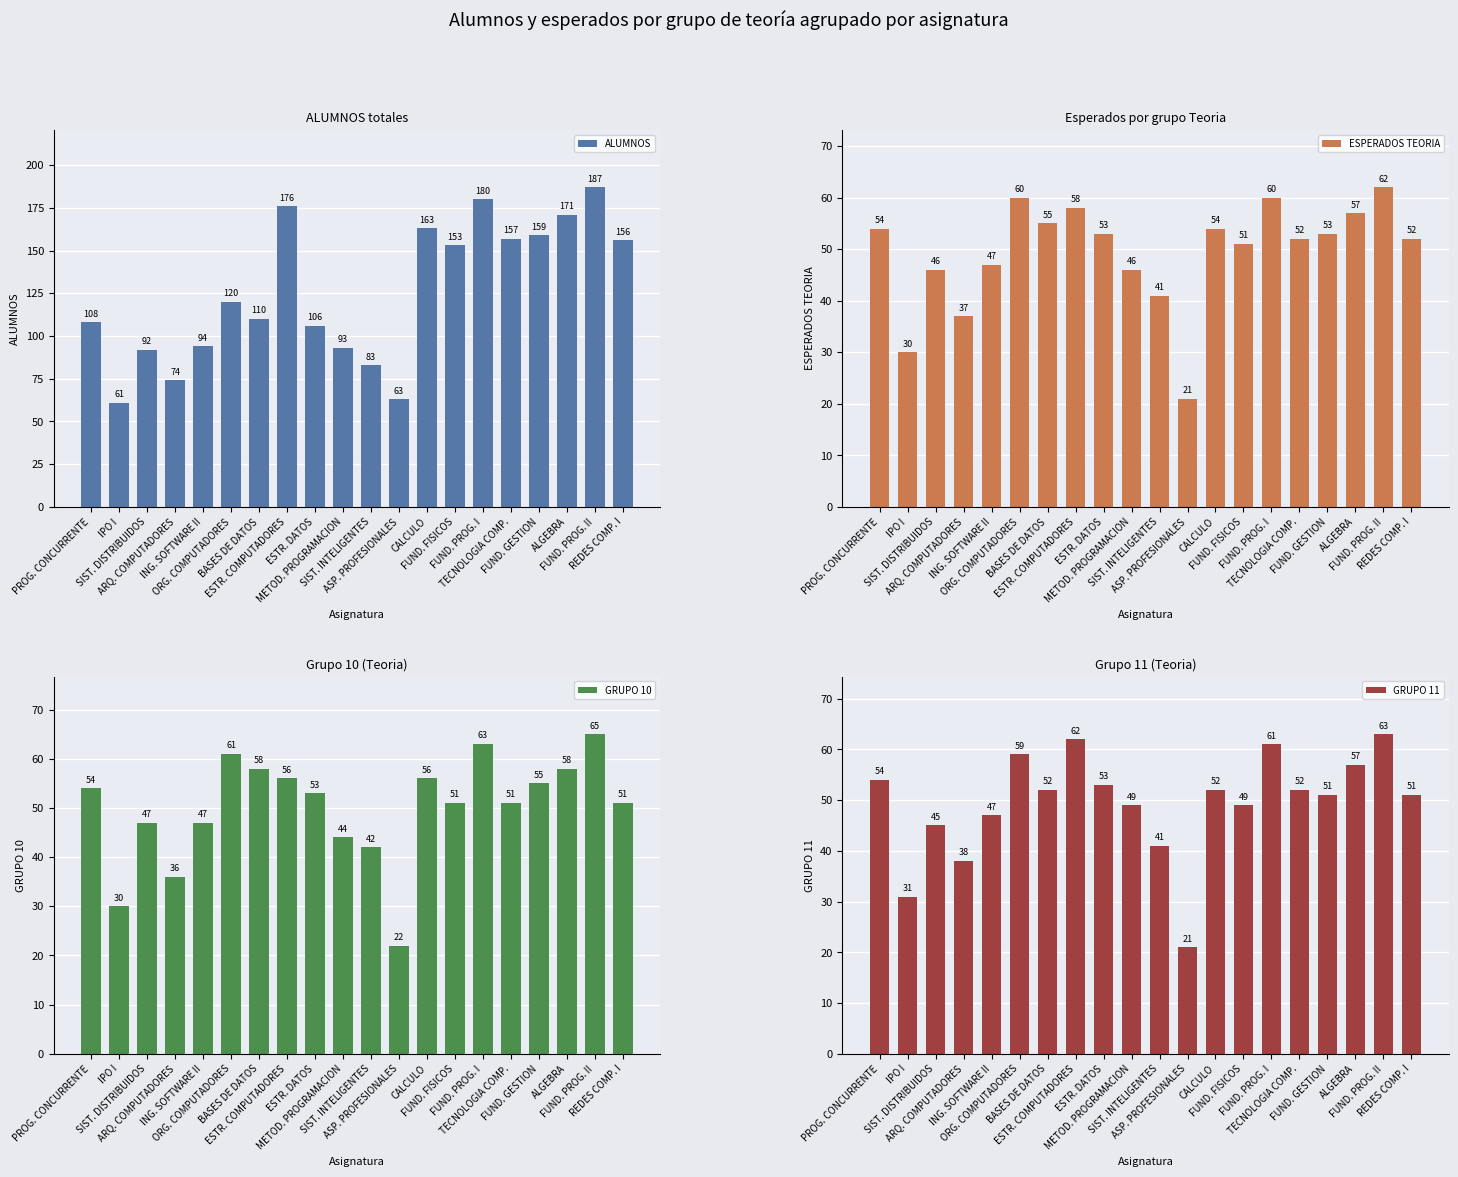

What is the difference between the GRUPO 10 values at PROG. CONCURRENTE and FUND. GESTION?

1